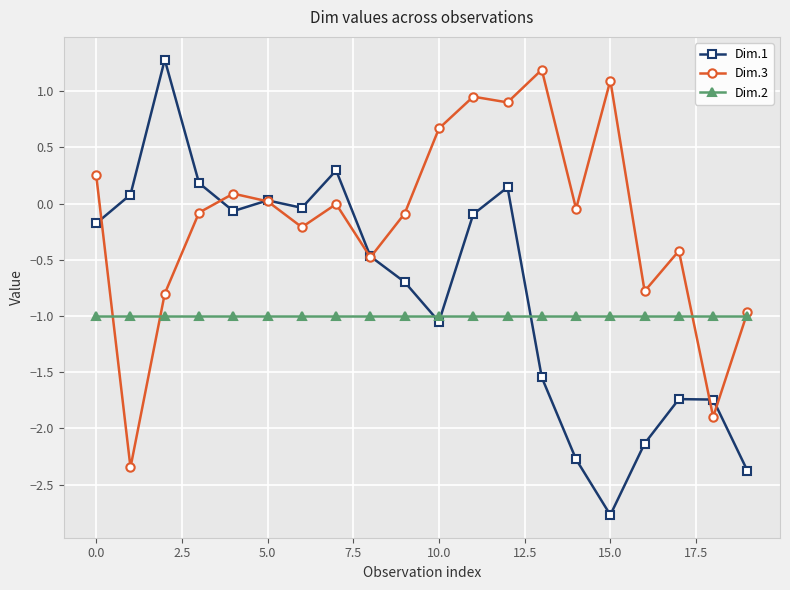

What is the maximum value shown in the chart?

1.3